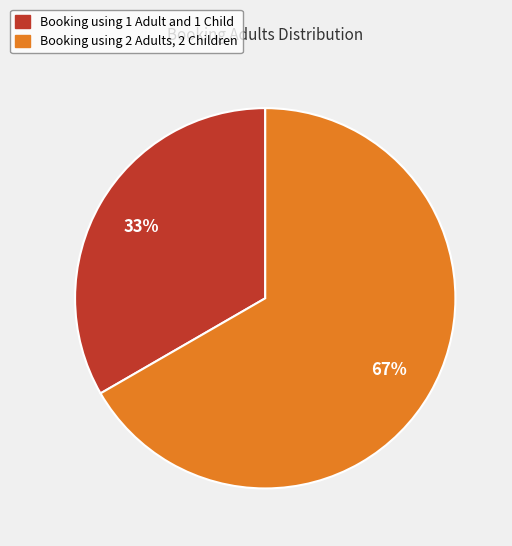

Approximately how many times larger is the value at Booking using 1 Adult and 1 Child compared to Booking using 2 Adults, 2 Children?

0.5